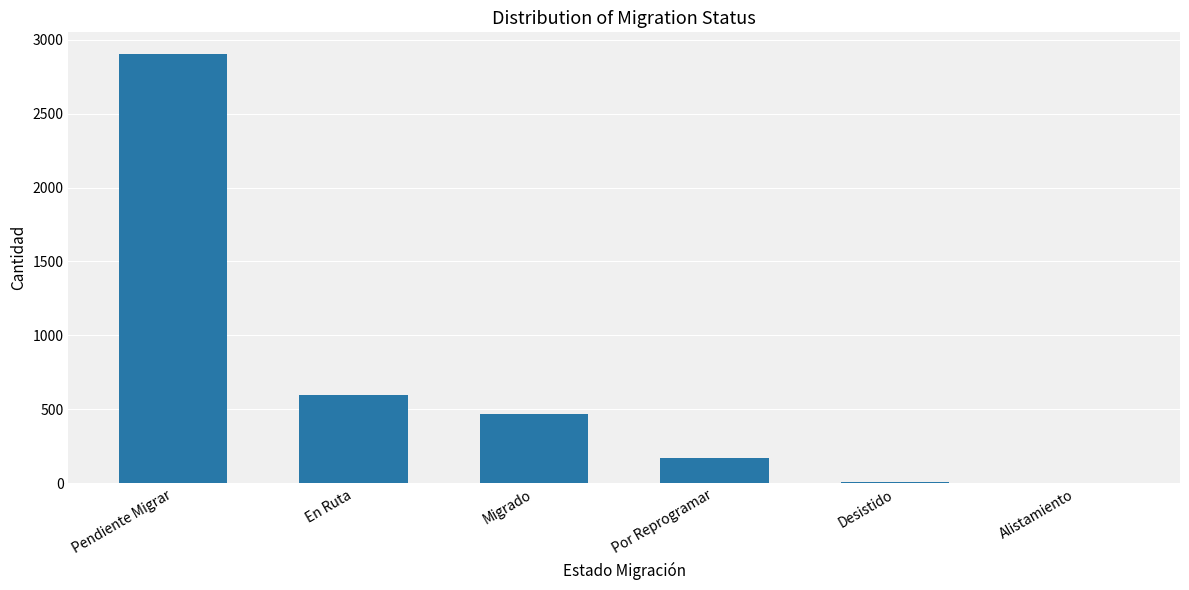

Which label corresponds to the largest value in the chart?

Pendiente Migrar